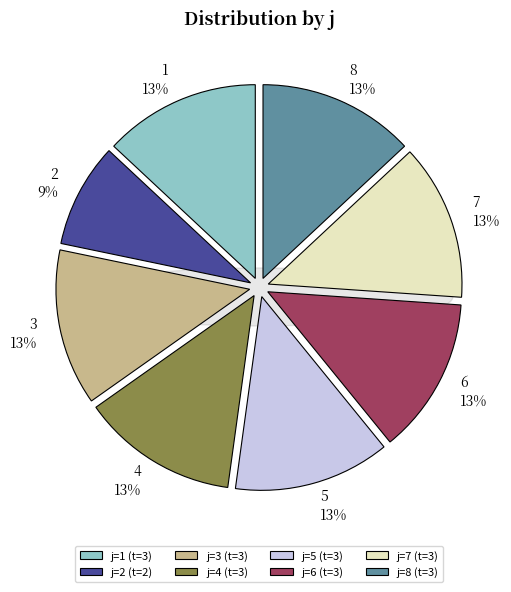

Approximately how many times larger is the value at 6 compared to 2?

1.5